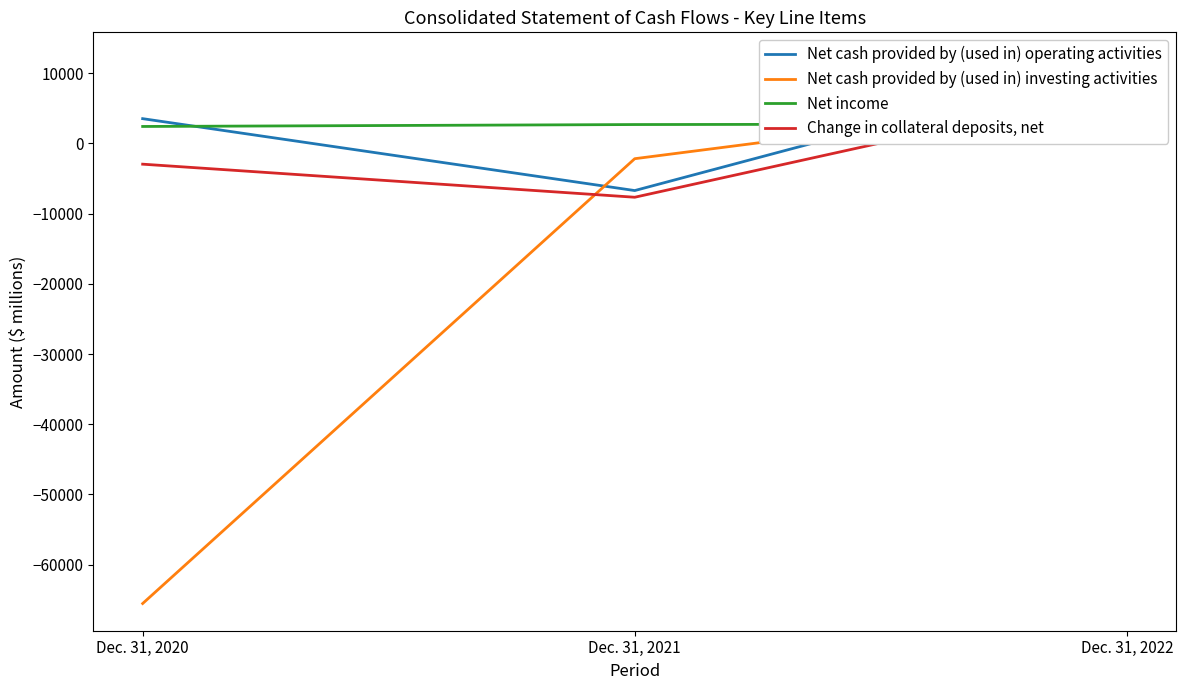

The value of Net cash provided by (used in) operating activities at Dec. 31, 2021 is -6710. True or false?

True